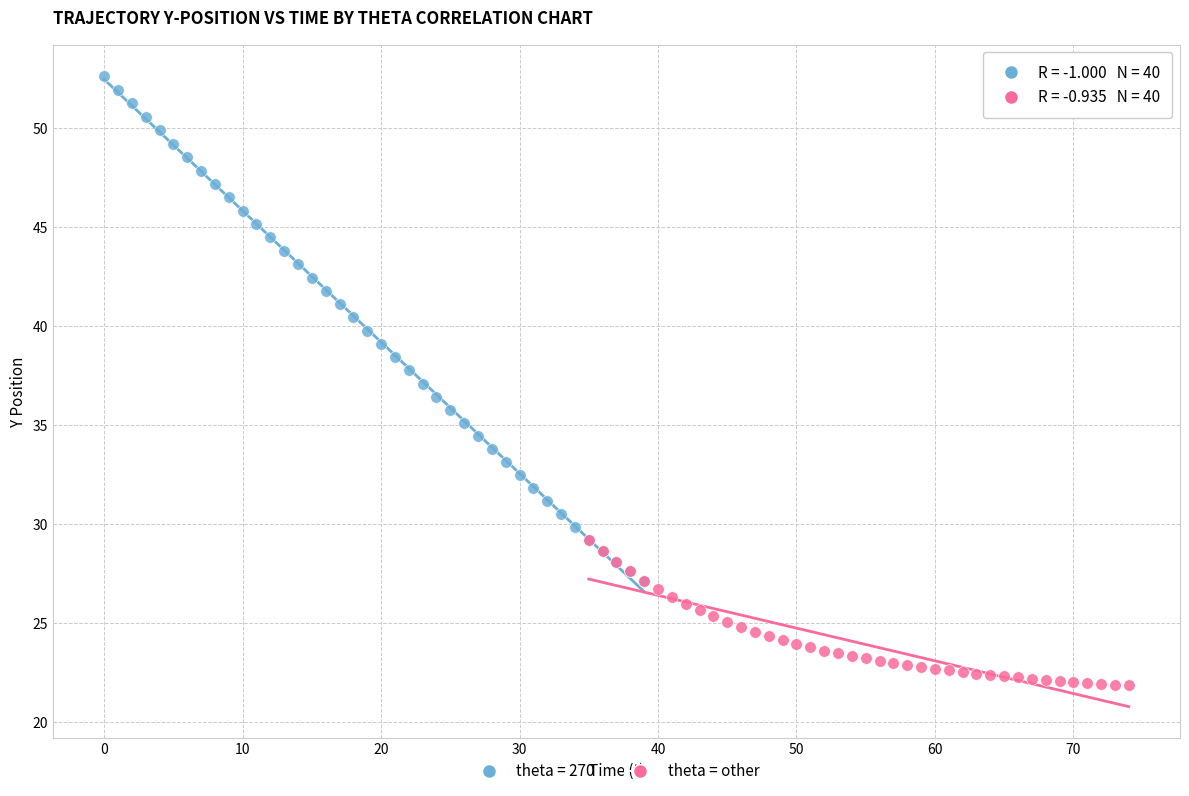

Which series has the largest Y range (max minus min)?

theta = 270